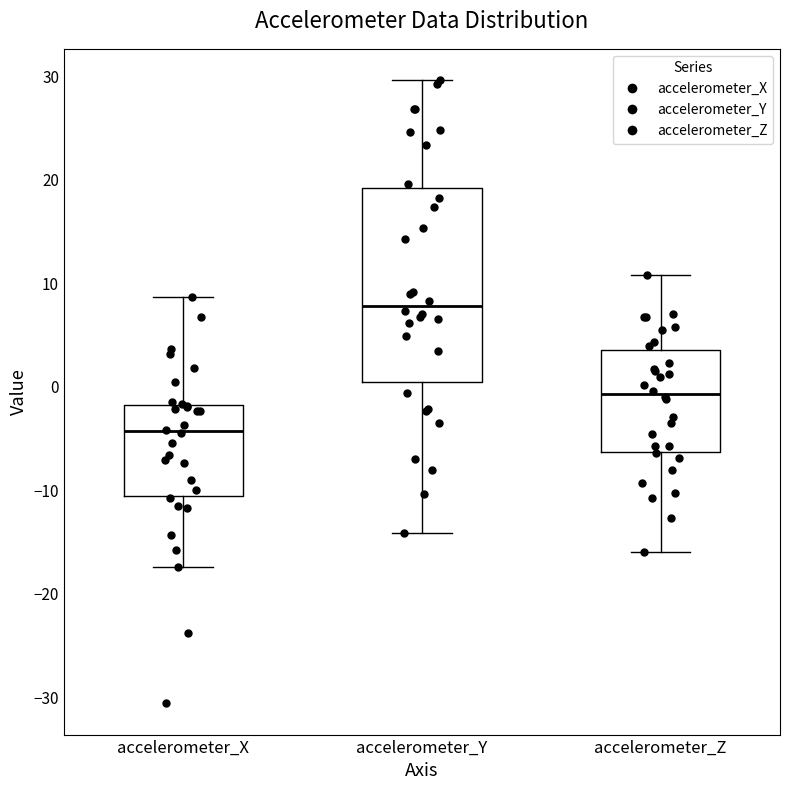

Reading left to right, read every box against the y-axis: the position of its median line, the range the box covers, and the ends of its whiskers. The values are not printed on the chart, so give them approximately, as read against the axis.

accelerometer_X: median -4, box -11 to -2, whiskers -17 to 9
accelerometer_Y: median 8, box 0 to 19, whiskers -14 to 30
accelerometer_Z: median -1, box -6 to 4, whiskers -16 to 11